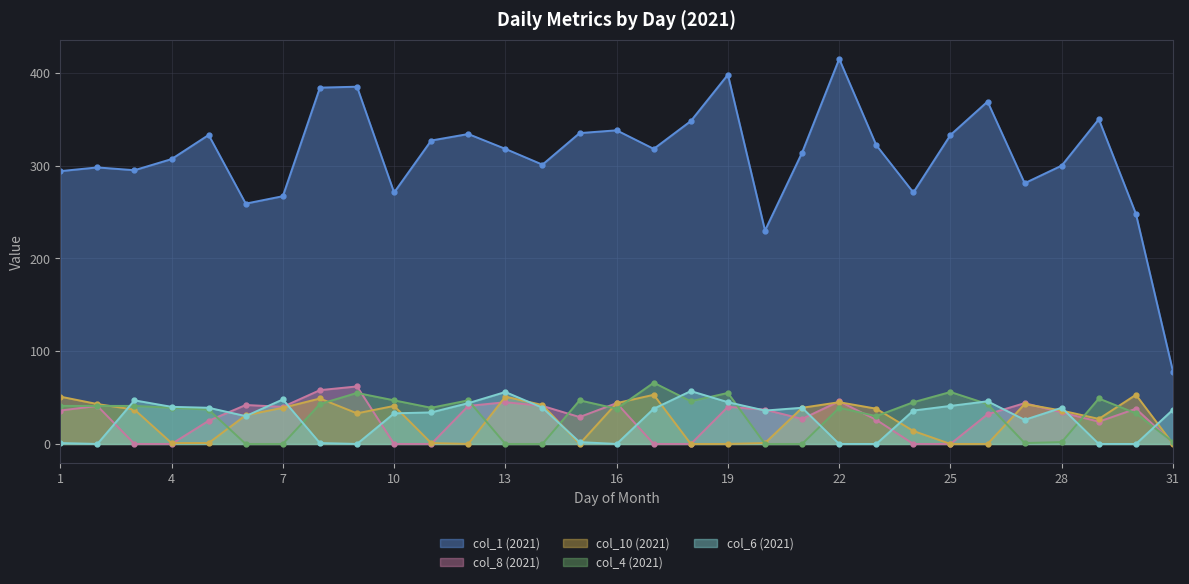

How many interior local valleys does the col_8 (2021) series have?

4